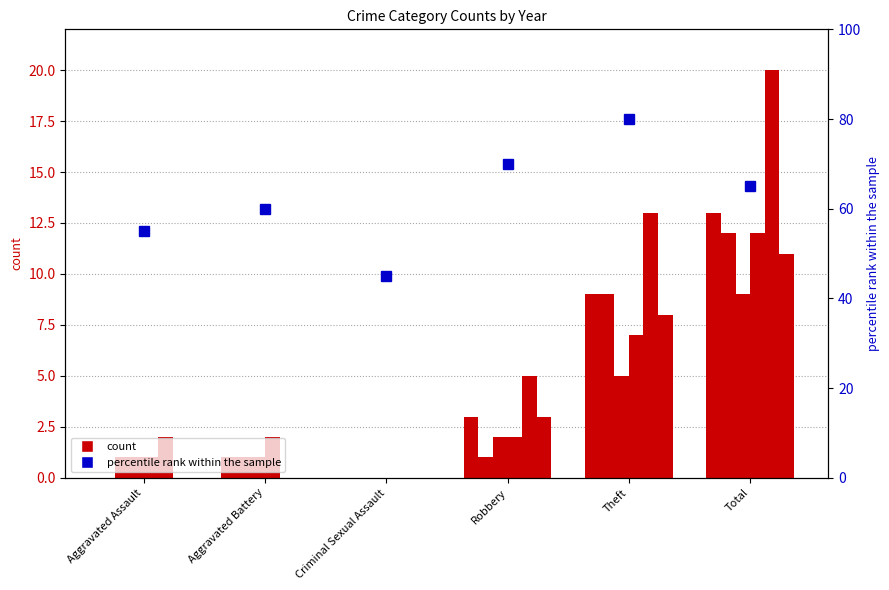

What is the label of the 2nd bar from the right?

Theft